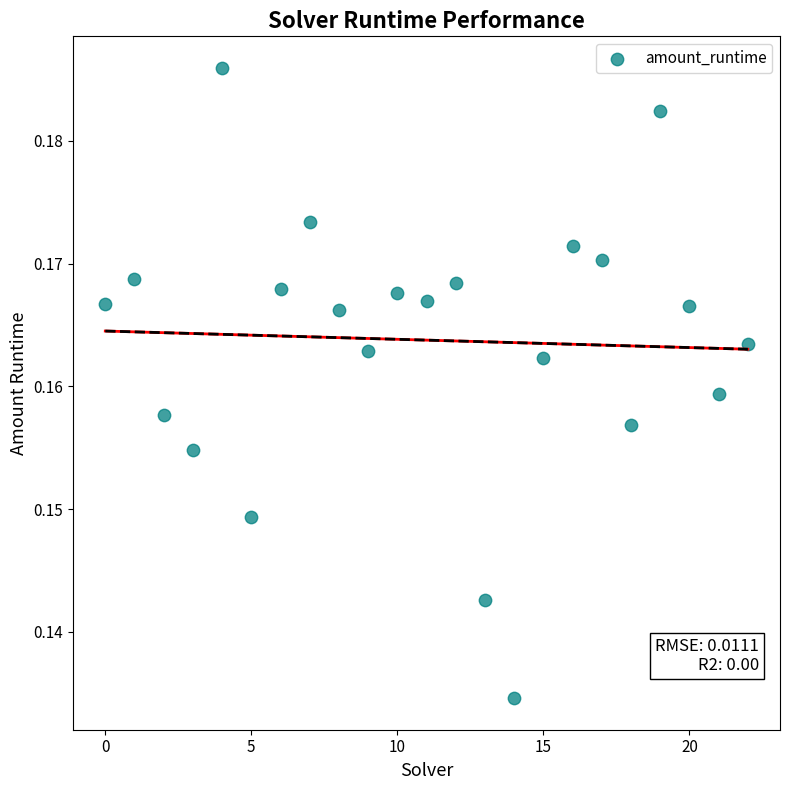

How many data points are displayed?

23